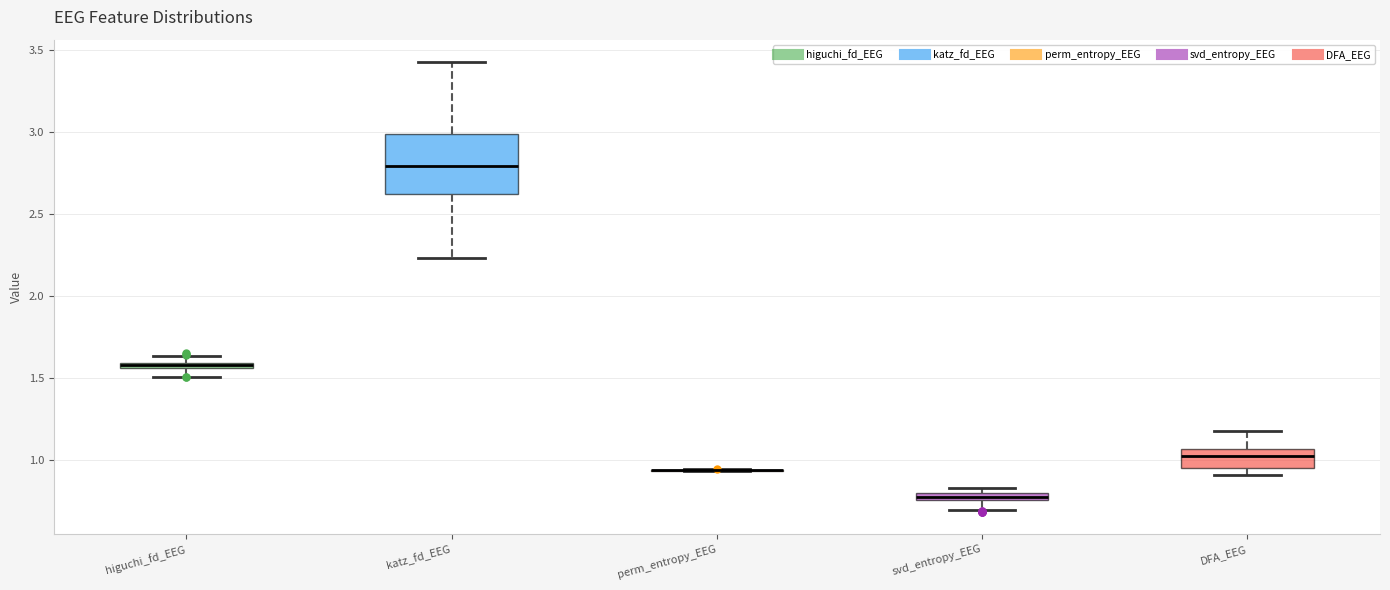

Comparing the boxes themselves (not the whiskers), which one is the tallest?

katz_fd_EEG